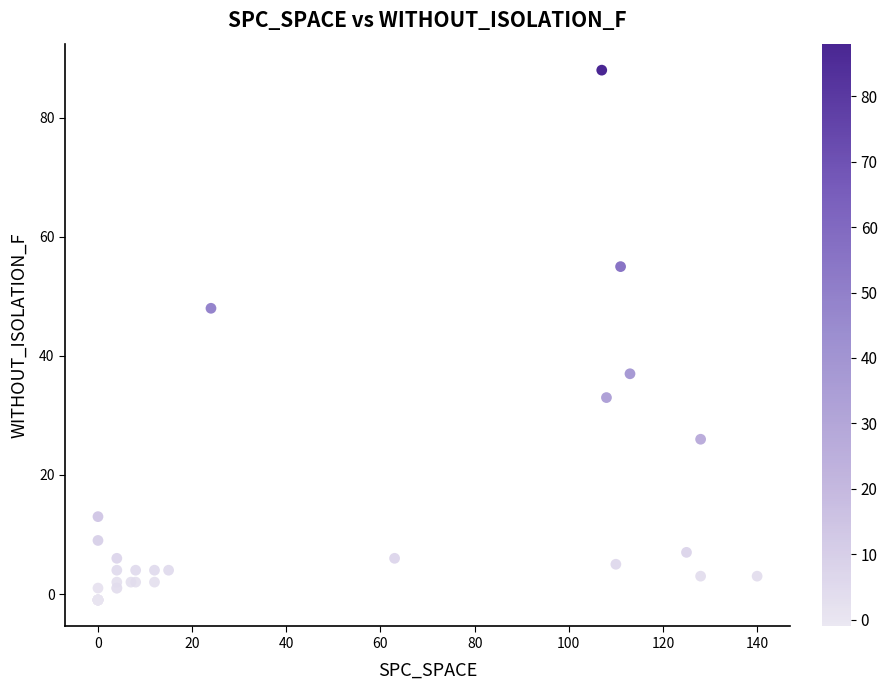

What Y value in the scatter plot is closest to 43?

48